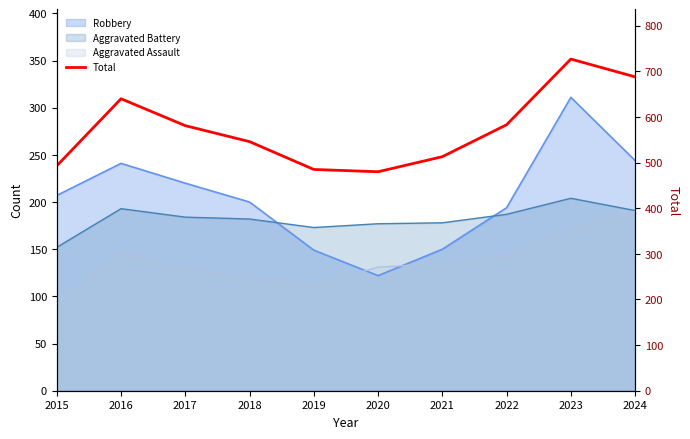

At which category does the data reach its first local valley?

2020